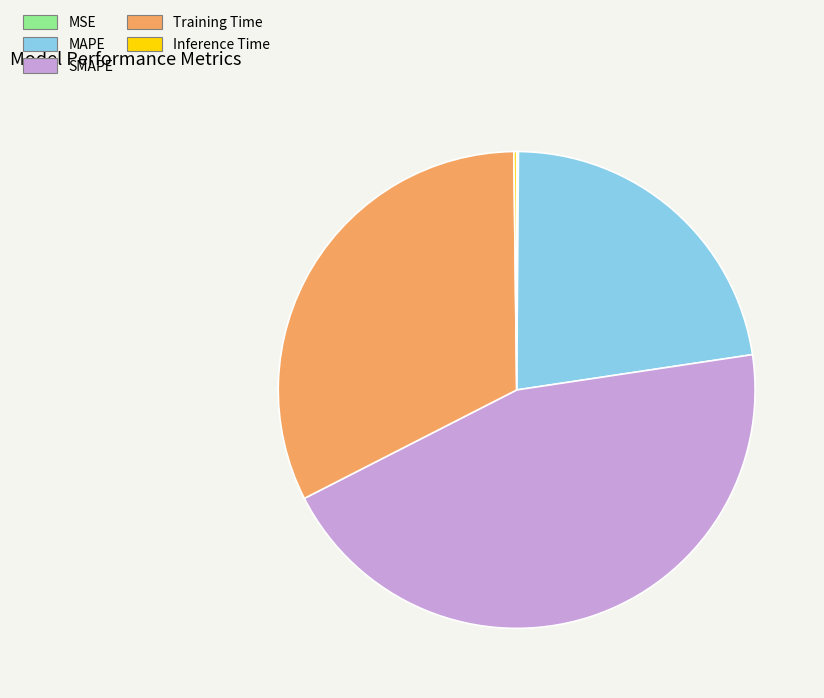

Does MAPE account for over 50% of the chart?

No